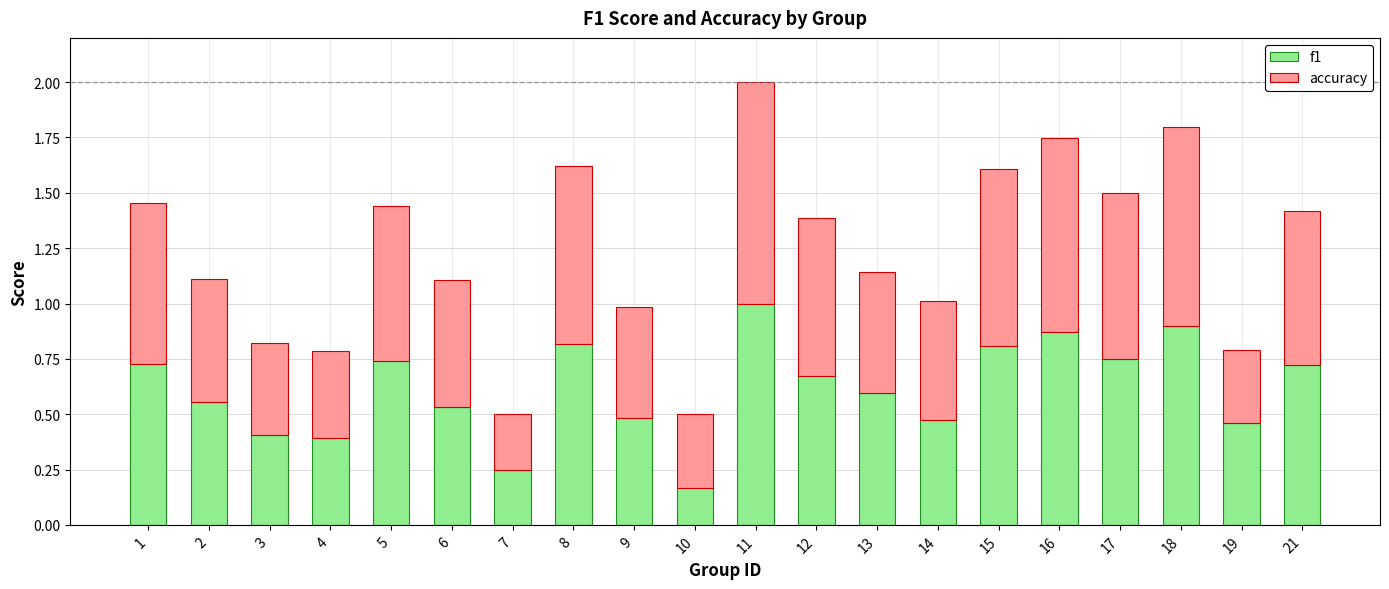

Is it true that f1 equals 0.3 at 18?

False